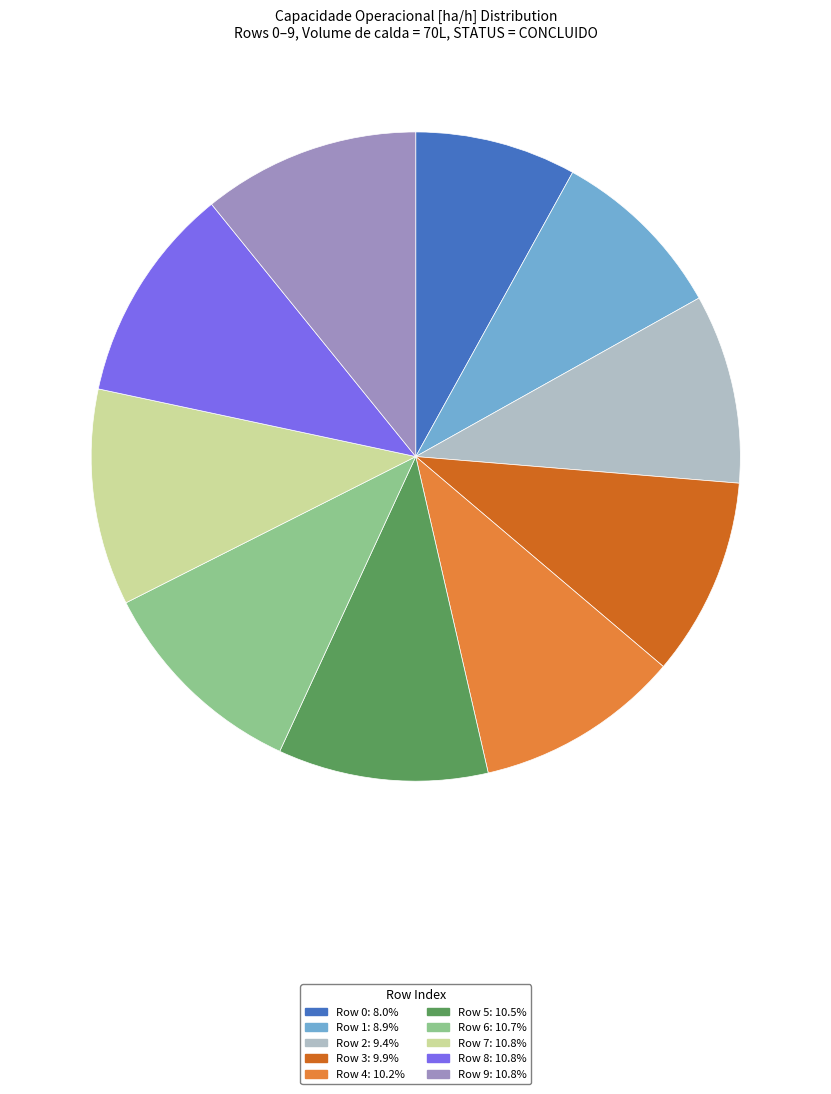

How many slices are in this pie chart?

10